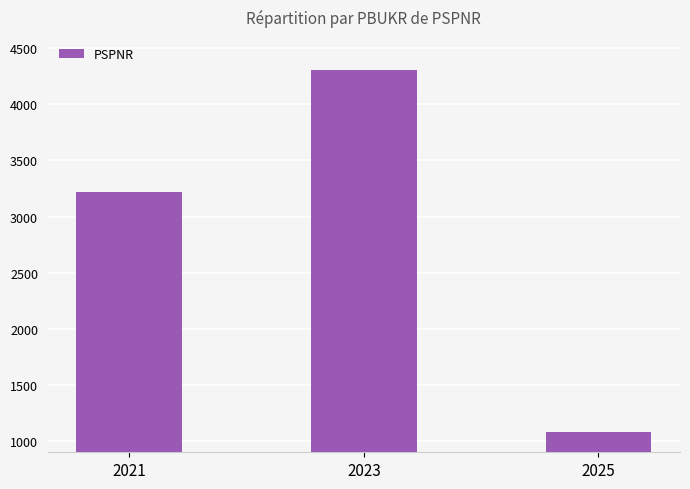

How many series are shown in this chart?

1